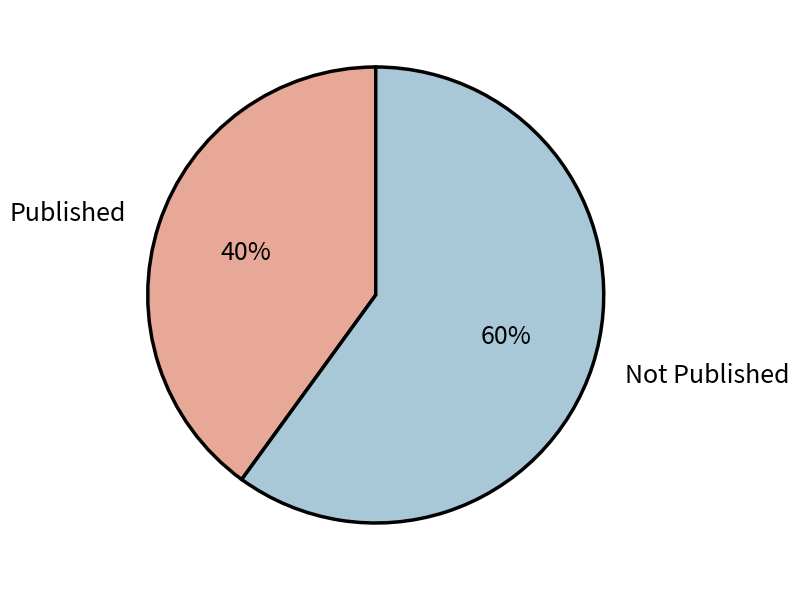

Combined, do Not Published and Published account for over 50%?

Yes